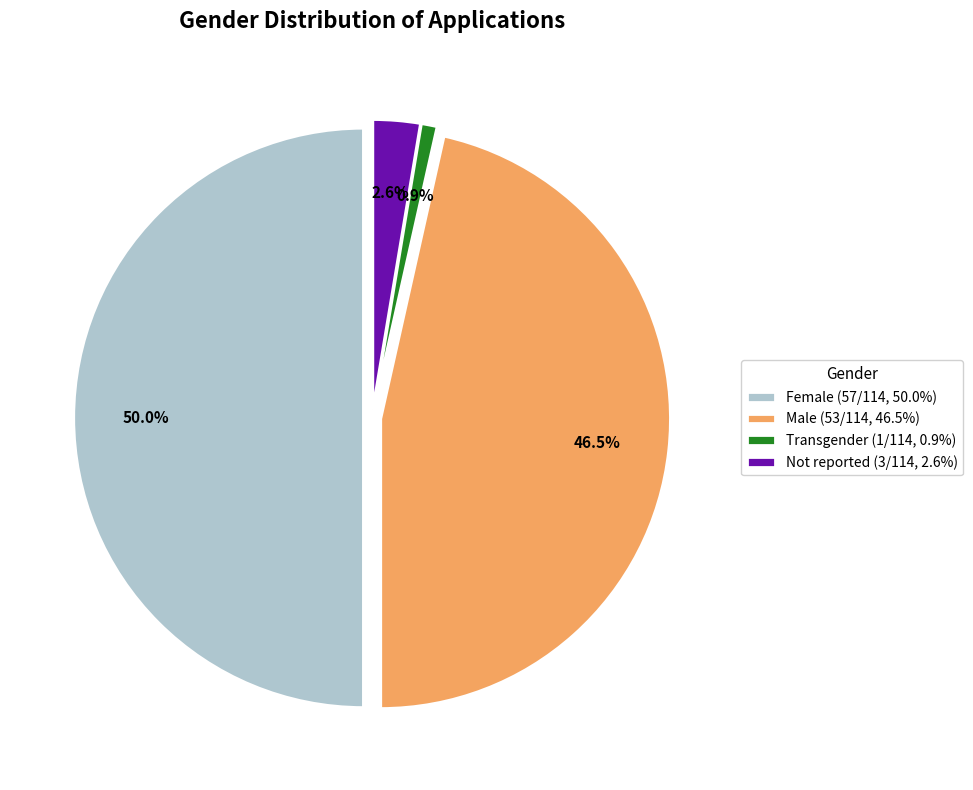

What is the total percentage of Not reported and Male?

49.1%